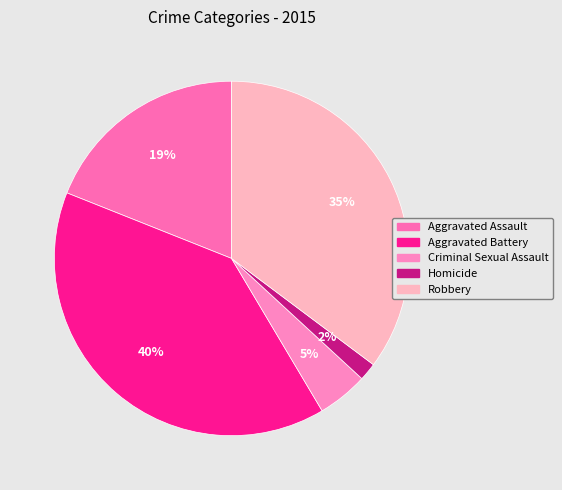

What portion of the pie excludes Criminal Sexual Assault?

95.4%